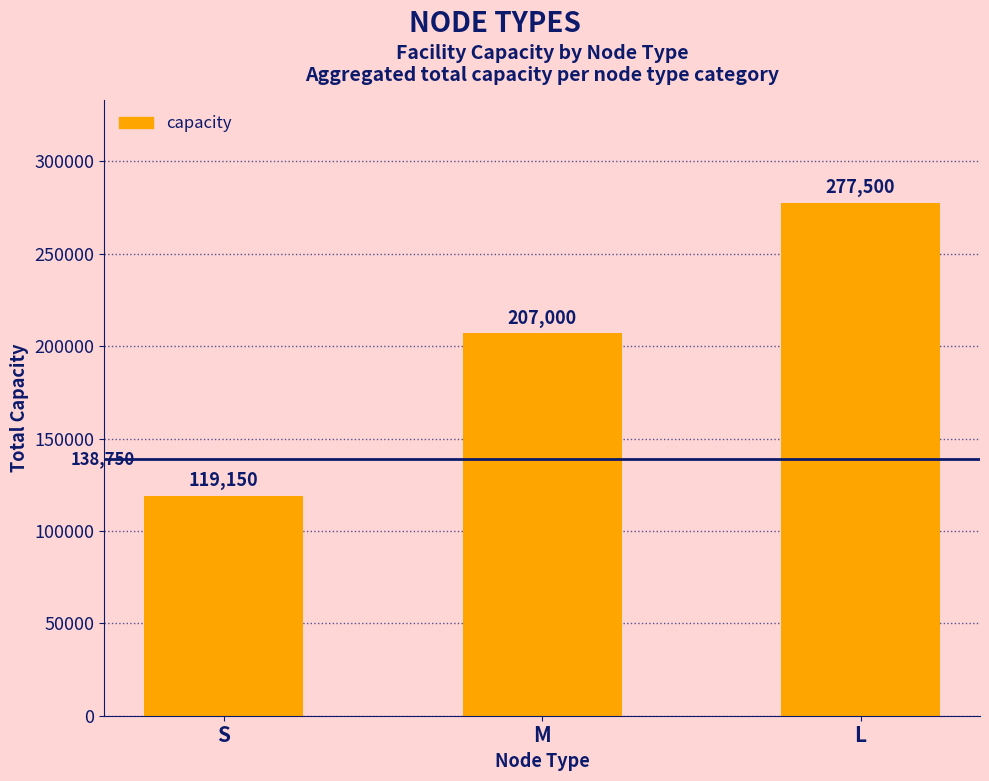

Reading right to left, transcribe all the data shown in this chart.

277500	207000	119150